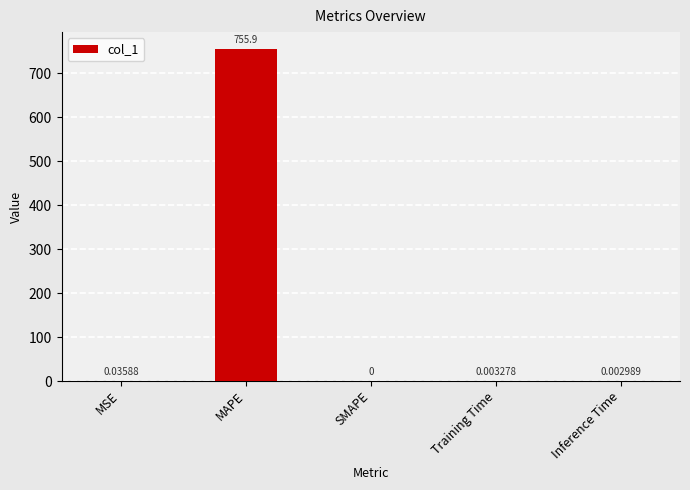

Which has a higher value, SMAPE or MAPE?

MAPE